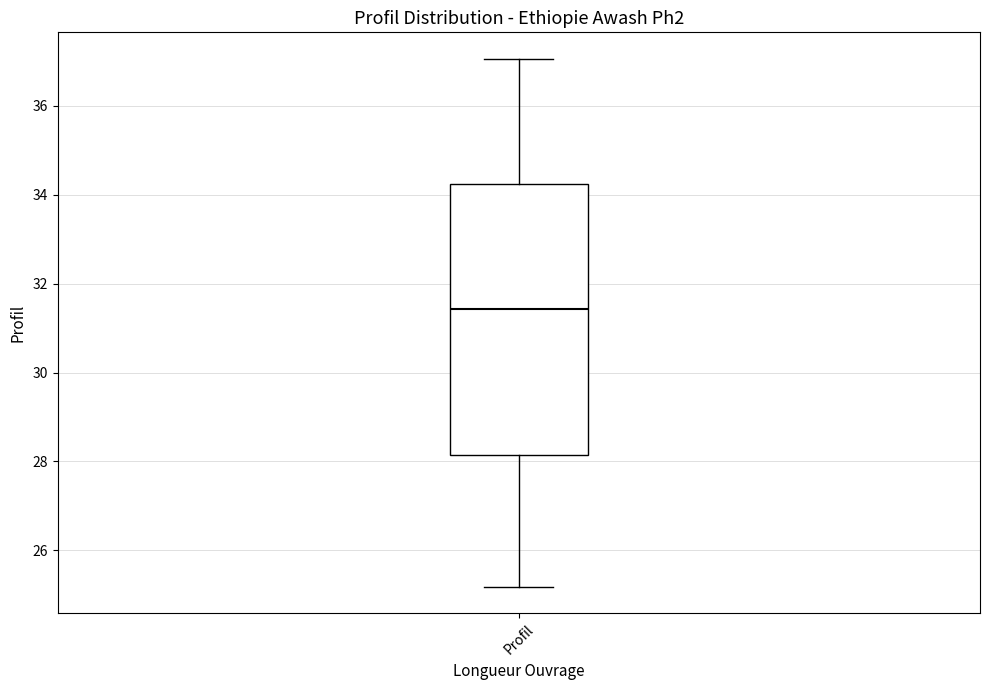

Where does the lower whisker of the box for Profil end on the y-axis? The values are not printed on the chart, so give them approximately, as read against the axis.

25.2